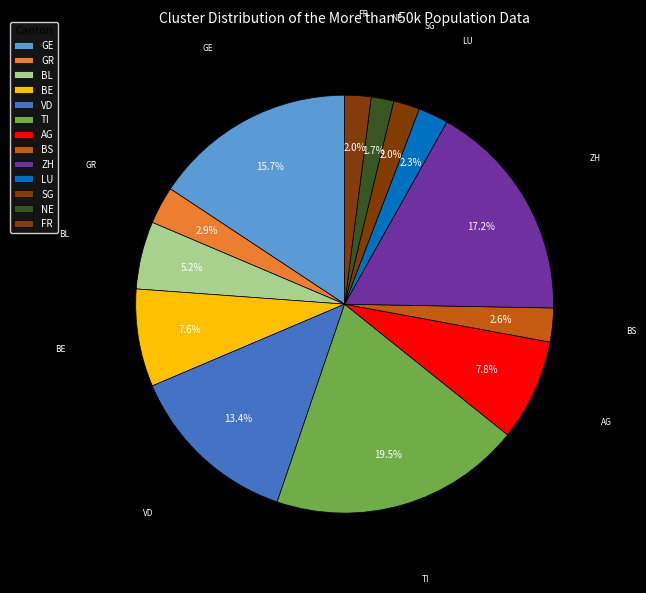

Count the number of slices in the pie.

13